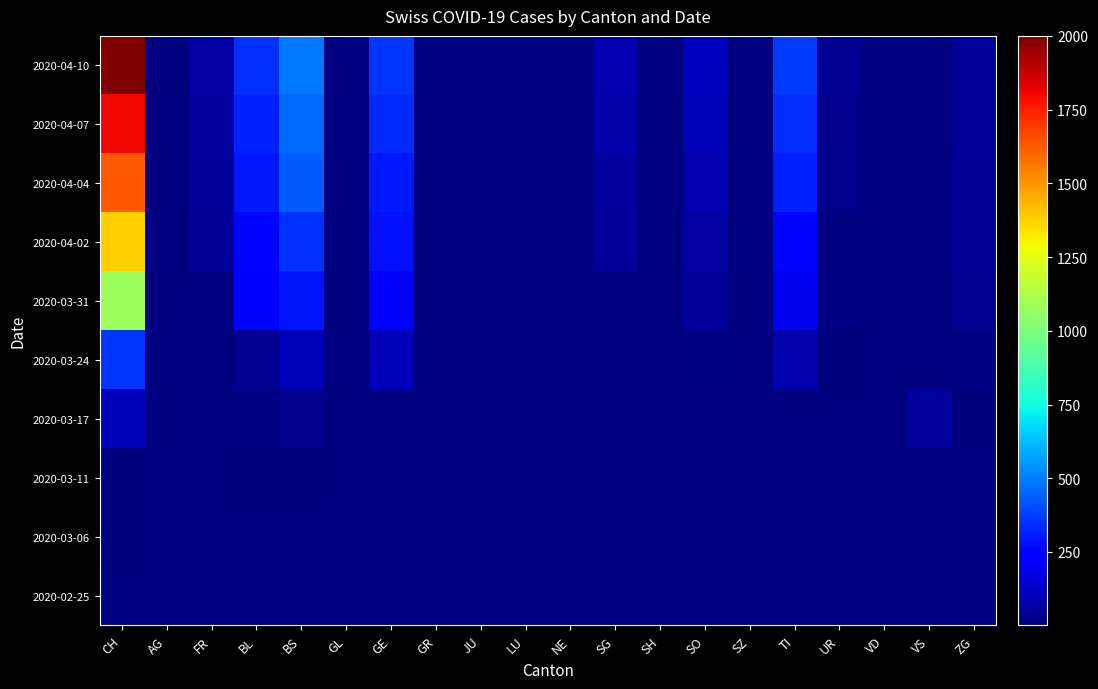

Which category has the highest value in the 2020-04-07 series?

CH